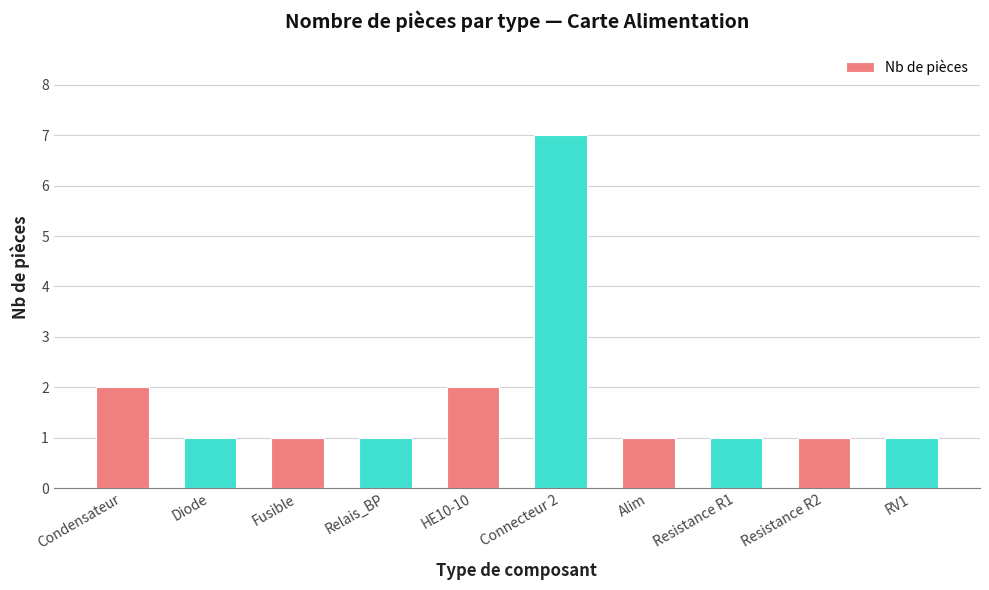

Count the number of categories in the chart.

10